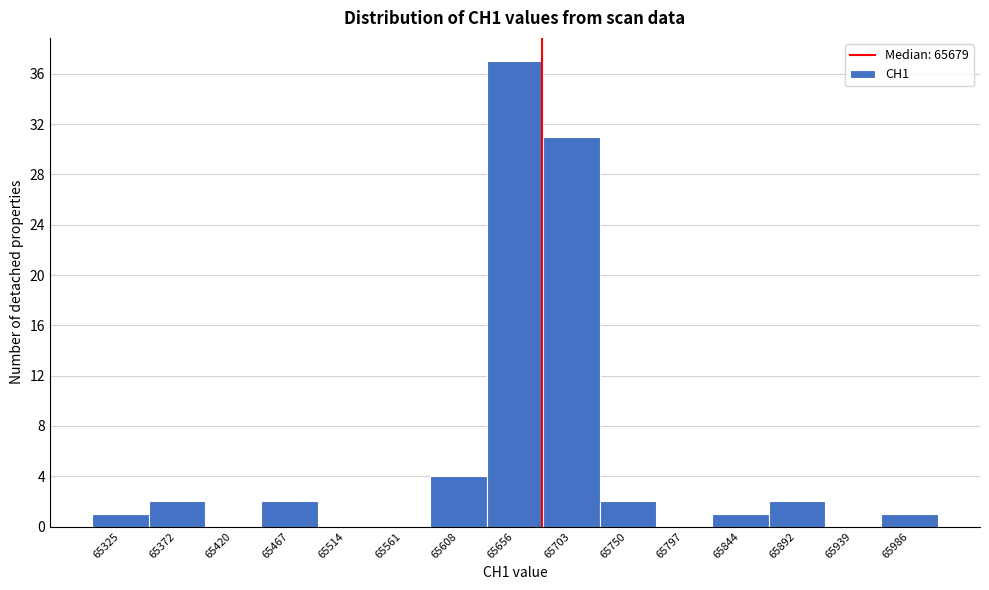

Which range on the x-axis has the tallest bar?

65630 to 65680